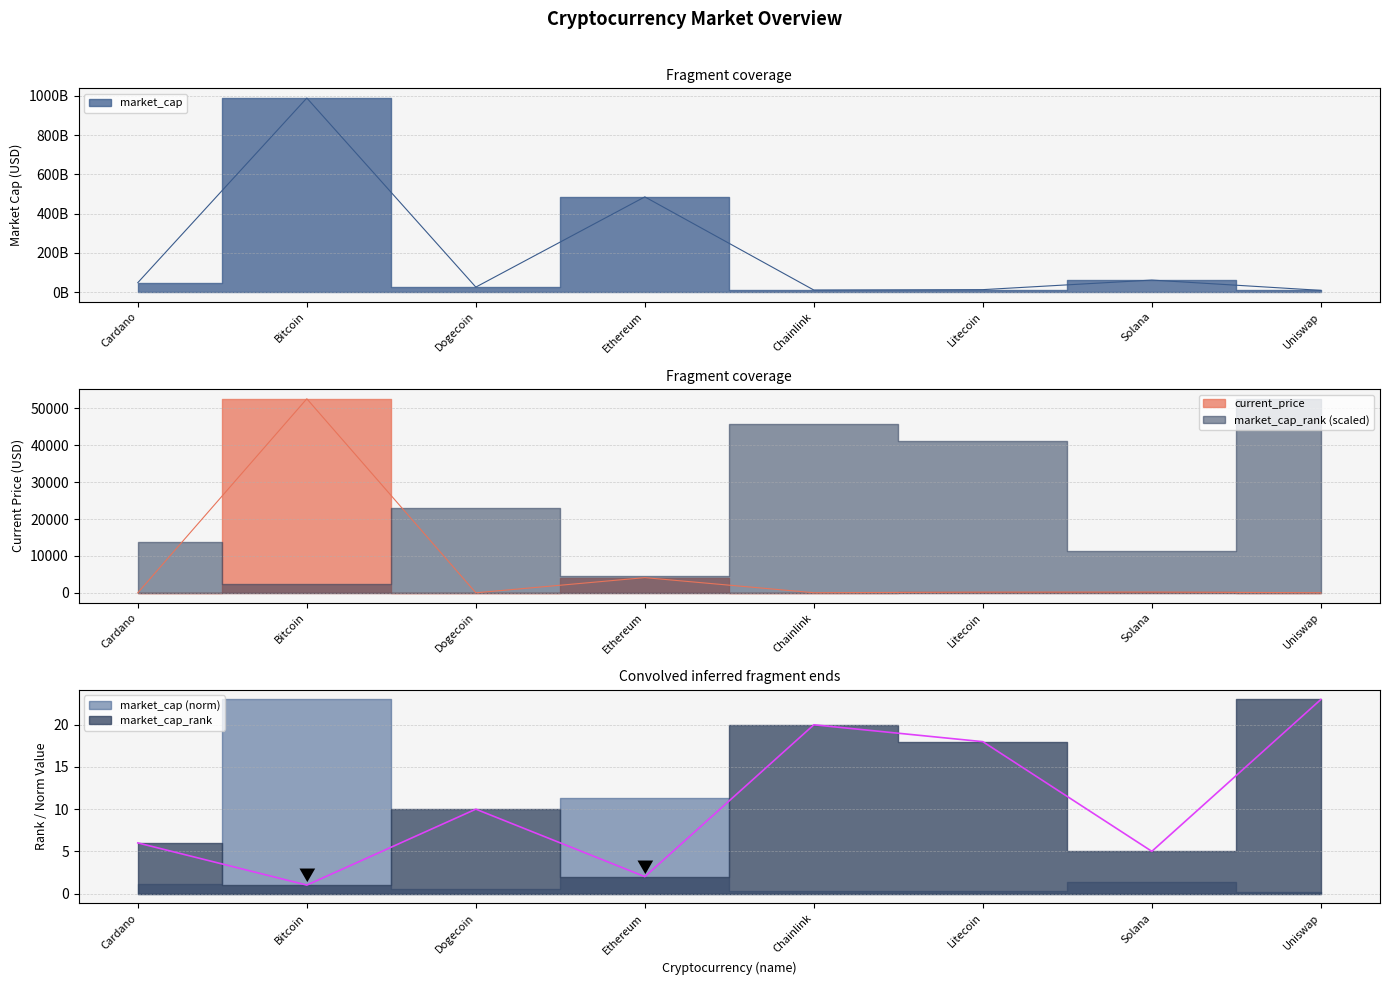

At how many categories does at least one series exceed 271123760567?

2